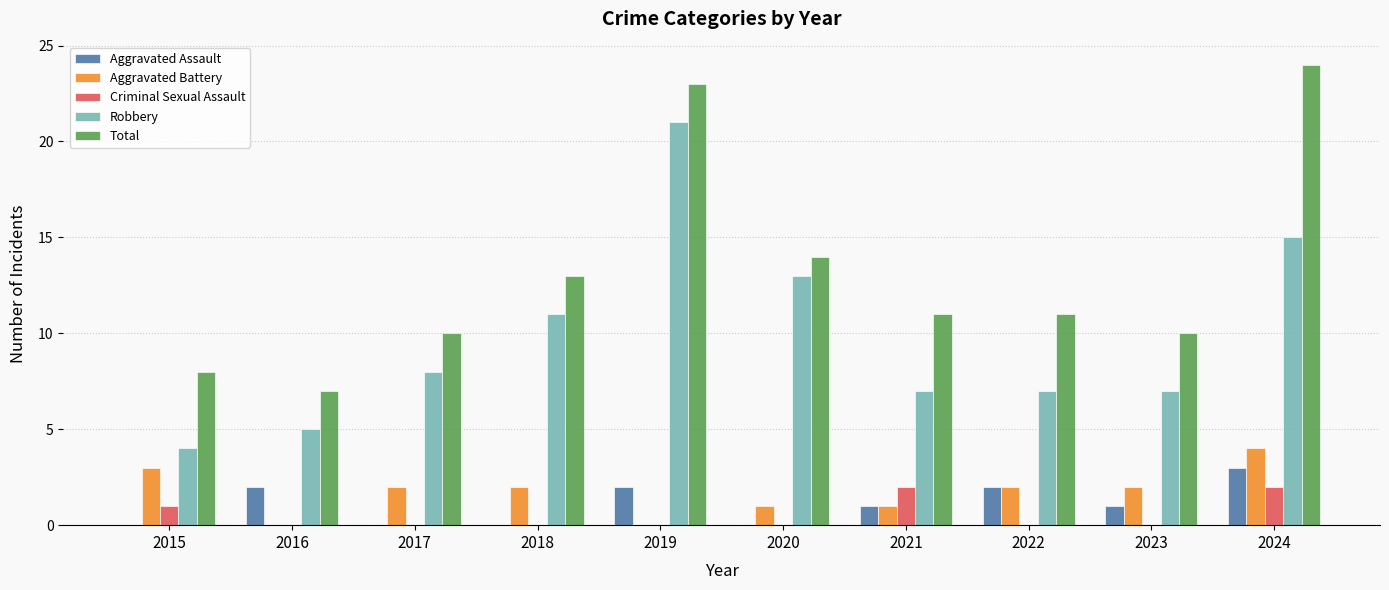

Count the number of categories in the chart.

10